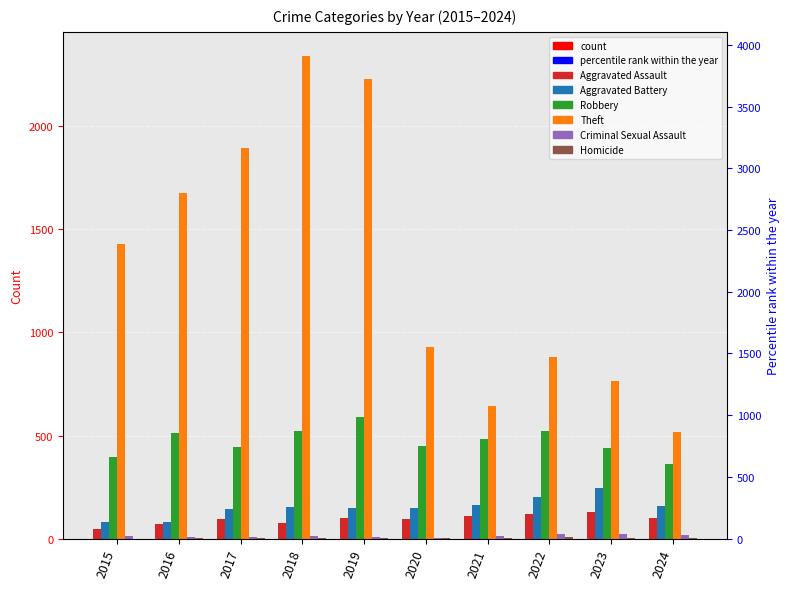

Reading left to right, transcribe all the data shown in this chart.

Aggravated Assault: 2015=46	2016=71	2017=95	2018=77	2019=98	2020=94	2021=110	2022=121	2023=130	2024=100
Aggravated Battery: 2015=82	2016=82	2017=142	2018=152	2019=148	2020=150	2021=163	2022=202	2023=244	2024=156
Robbery: 2015=395	2016=510	2017=446	2018=520	2019=591	2020=450	2021=484	2022=521	2023=440	2024=363
Theft: 2015=1429	2016=1676	2017=1896	2018=2342	2019=2230	2020=930	2021=642	2022=880	2023=766	2024=516
Criminal Sexual Assault: 2015=12	2016=8	2017=8	2018=11	2019=8	2020=3	2021=14	2022=24	2023=22	2024=17
Homicide: 2015=0	2016=1	2017=1	2018=1	2019=2	2020=3	2021=4	2022=5	2023=2	2024=3